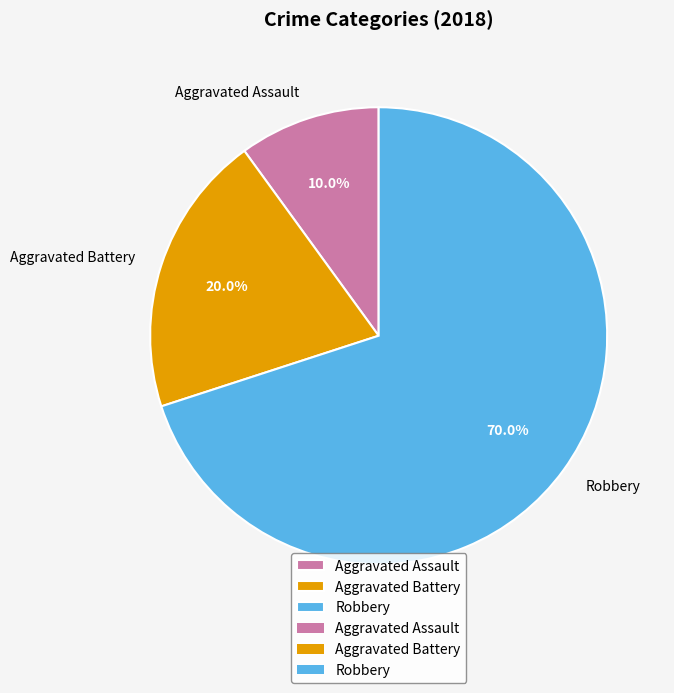

Which has a higher value, Aggravated Assault or Aggravated Battery?

Aggravated Battery